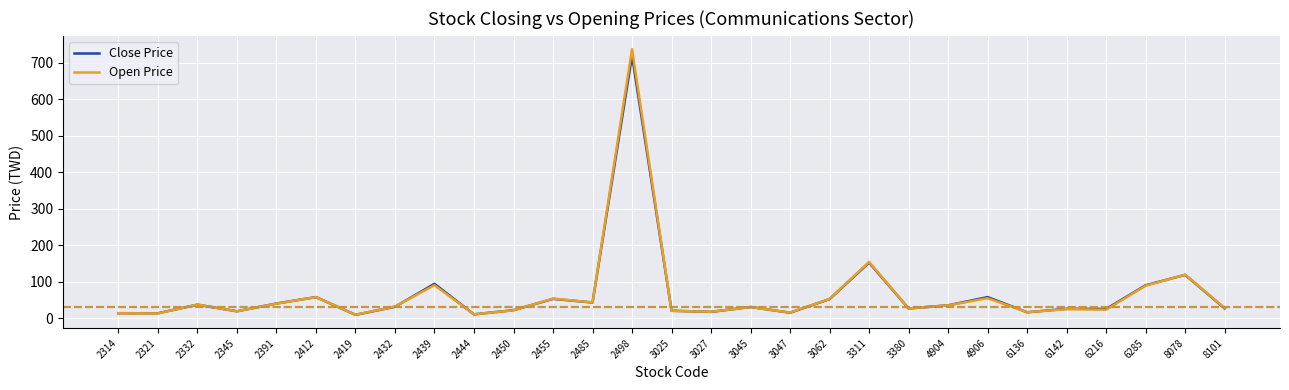

At which label does Open Price first exceed 31?

2332